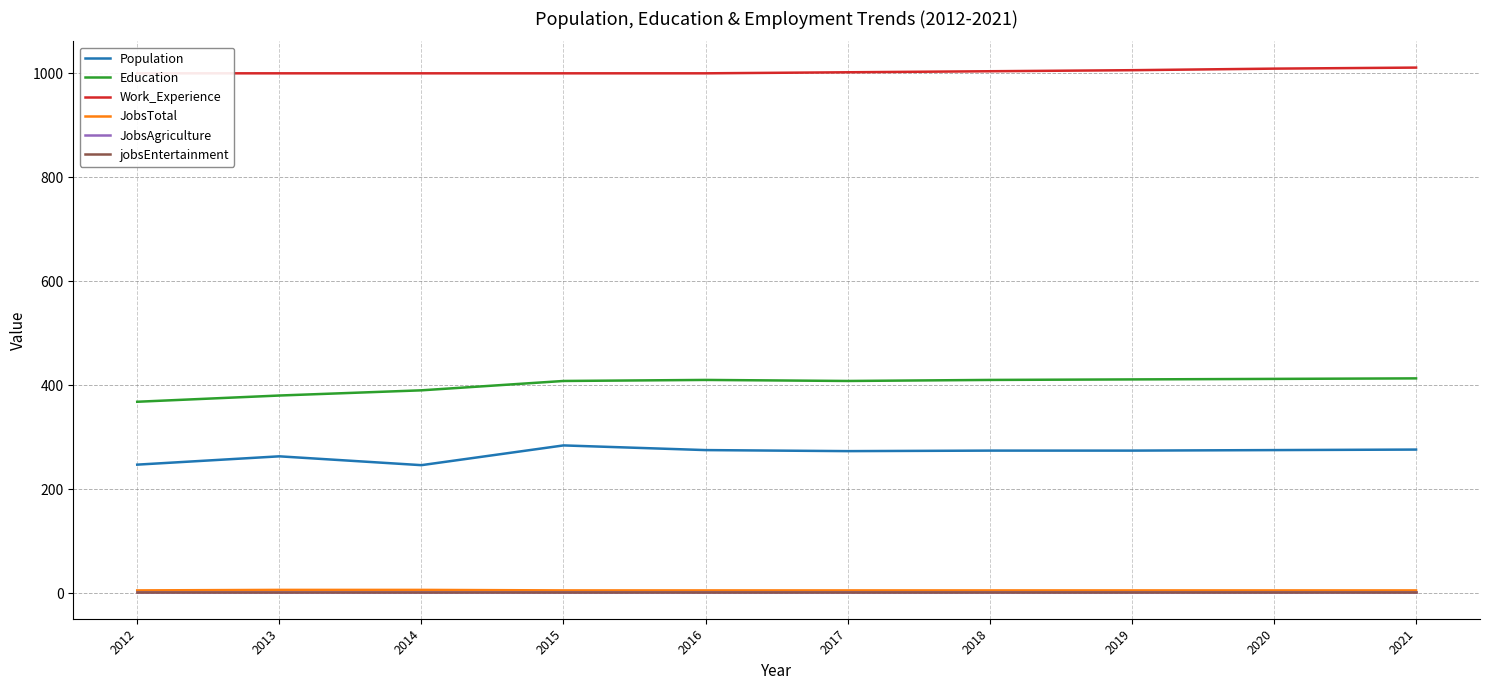

What is the average value of the JobsAgriculture series?

1